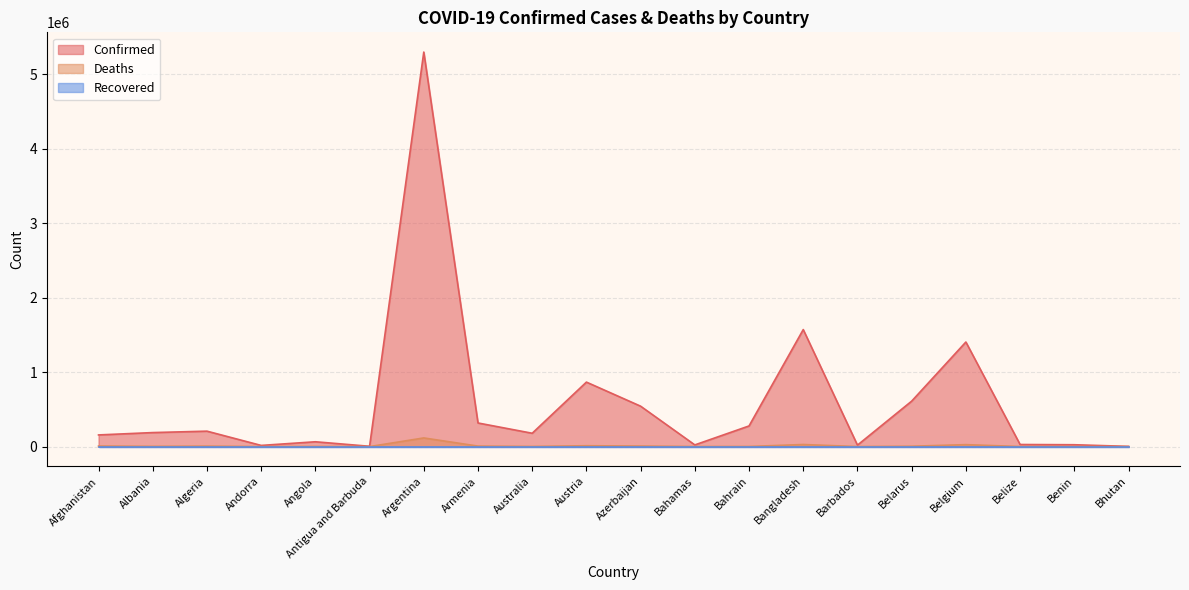

Which label corresponds to the largest value in the chart?

Argentina